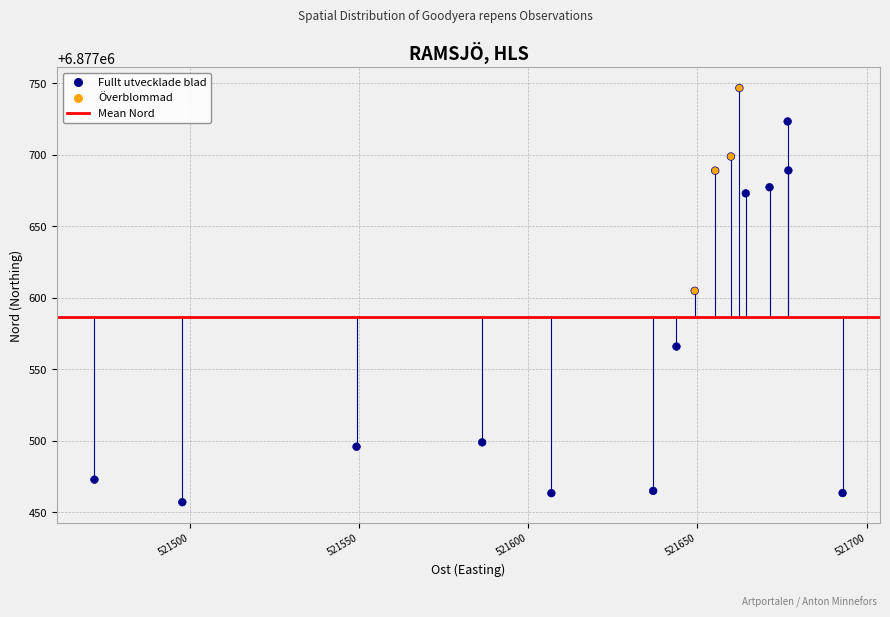

What Y value in the scatter plot is closest to 6877601?

6877604.9